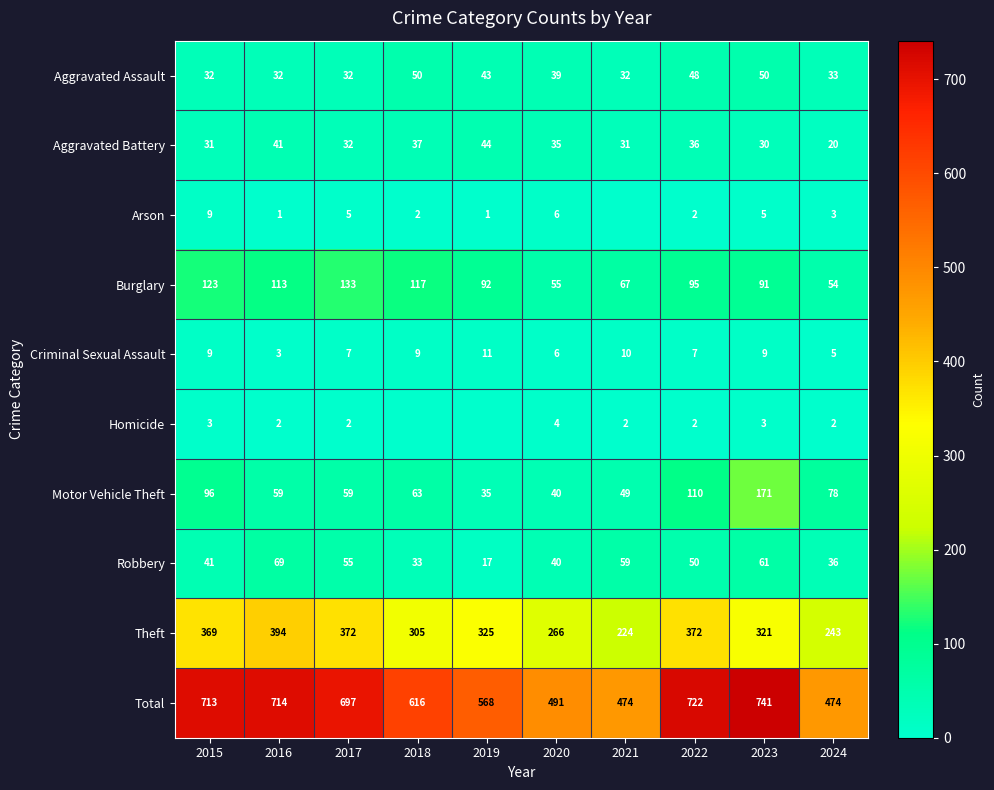

Which category has the lowest value in the Aggravated Battery series?

2024